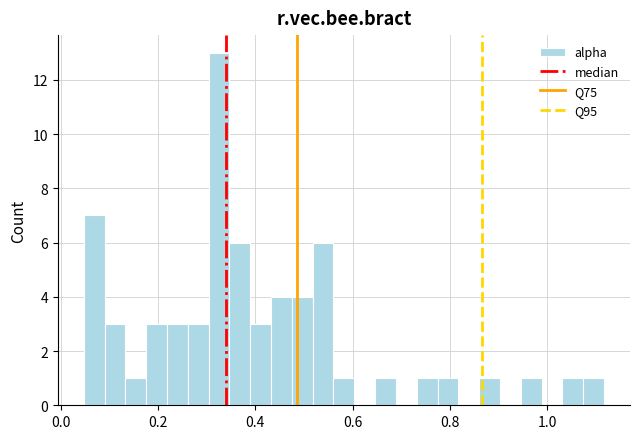

Around what value on the x-axis is the tallest bar? Give the approximate position of its centre, as read against the axis.

0.32